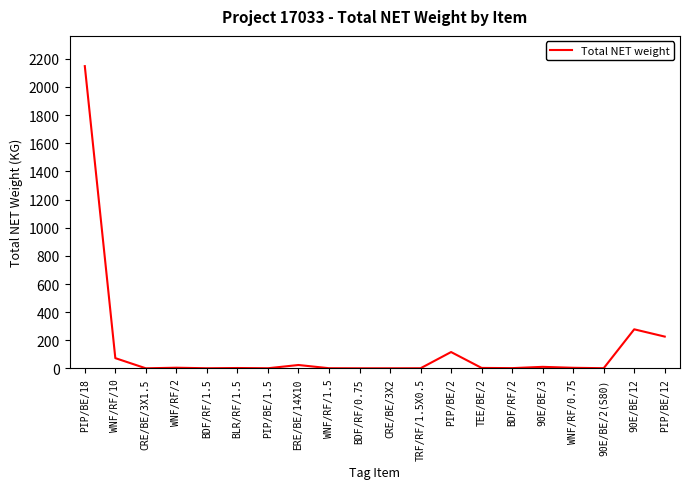

What is the difference between the values at PIP/BE/12 and WNF/RF/2?

221.1